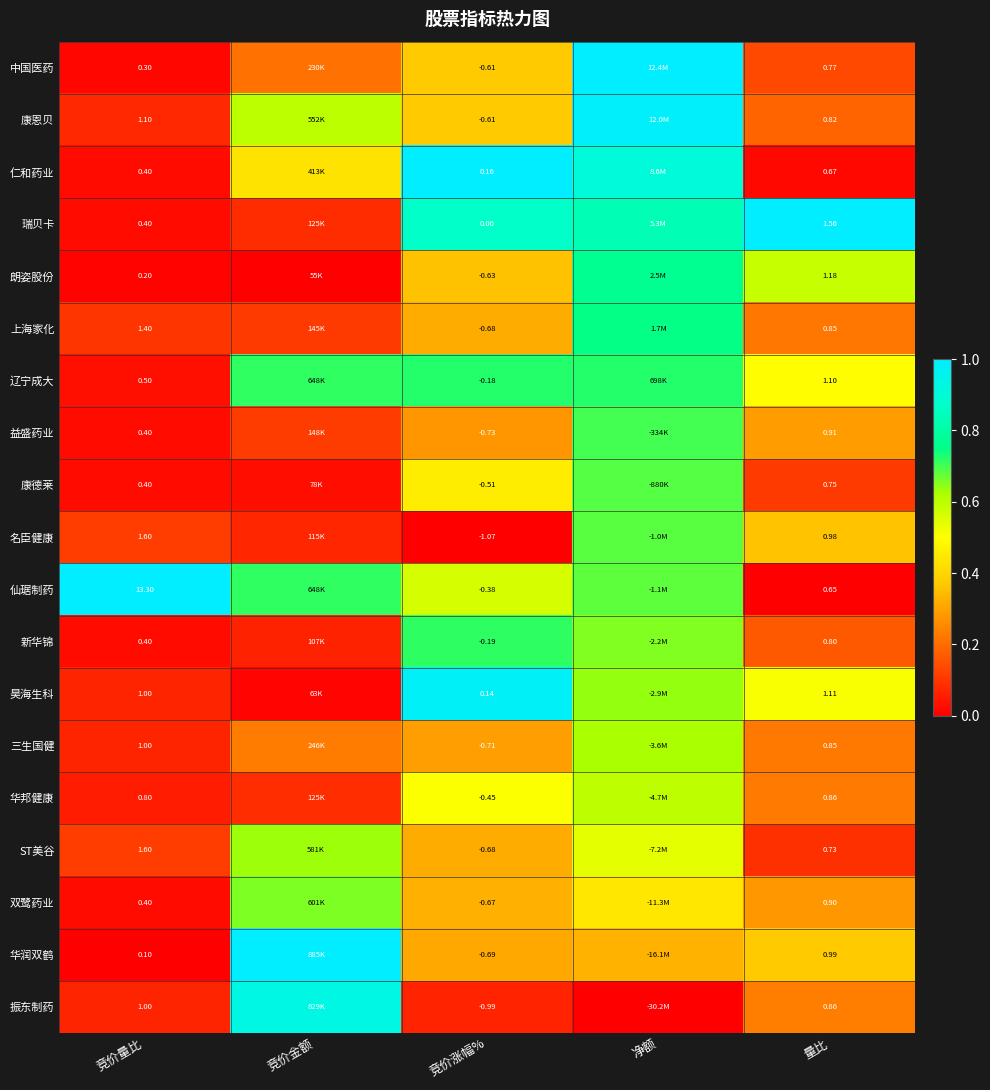

Which series changed the most between 竞价量比 and 量比?

仙琚制药